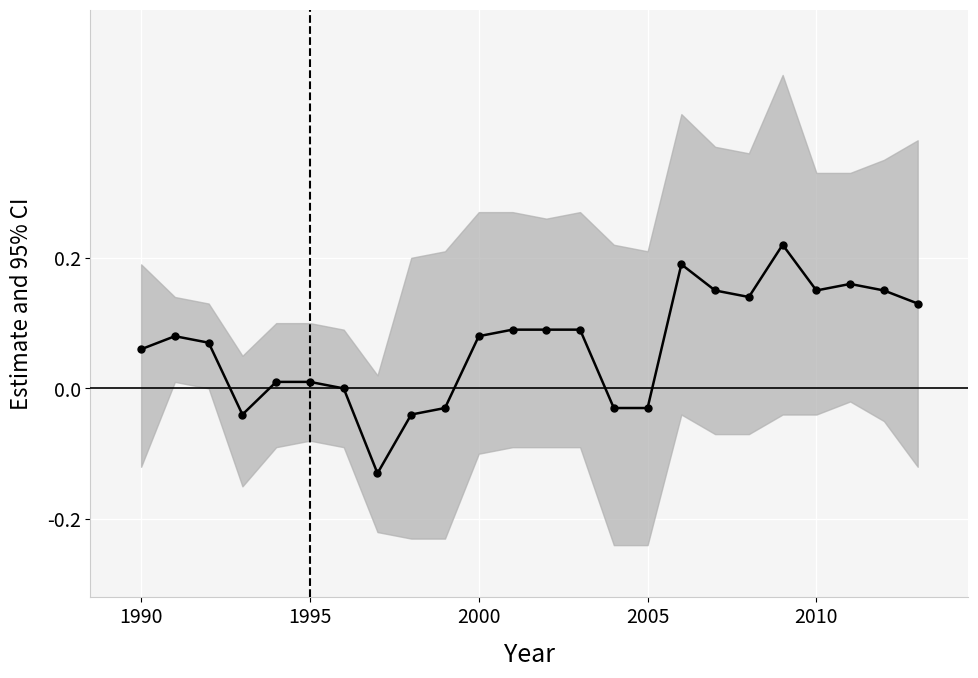

Count the number of values greater than 0.

17